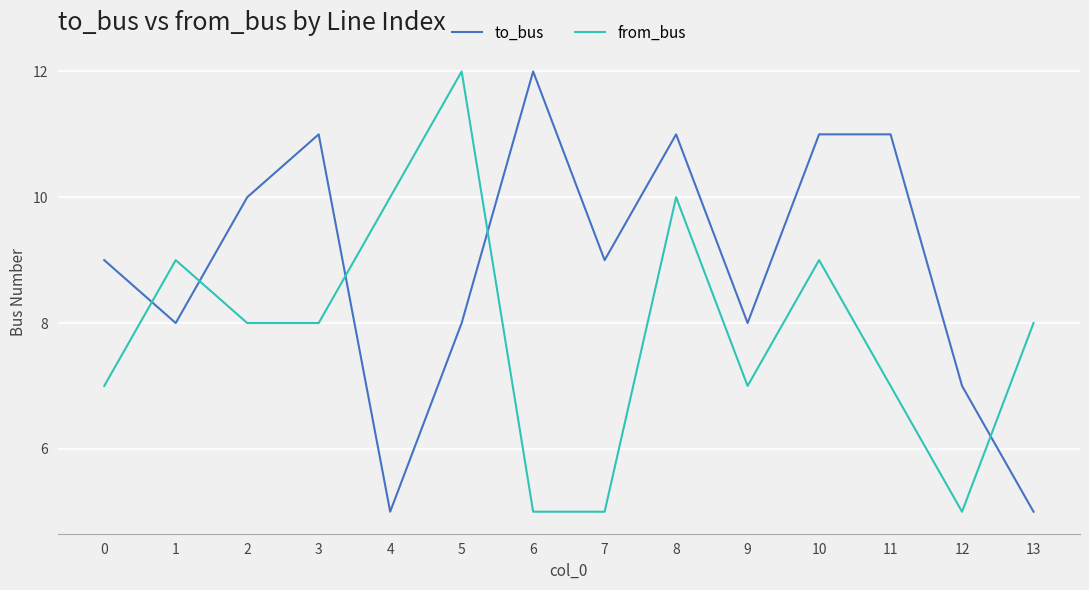

At which category is the sum across all series the highest?

8